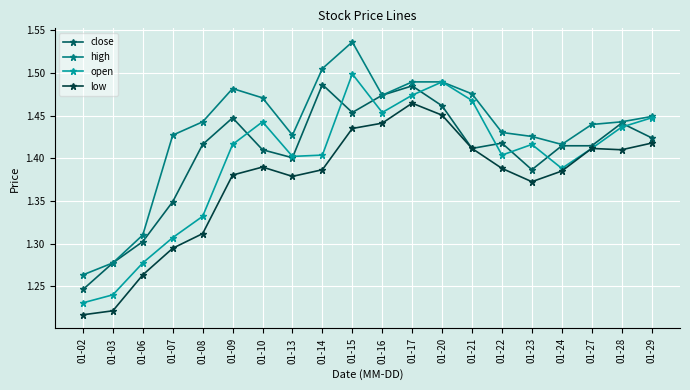

True or false: low has more than 0 points higher than both neighbors.

True